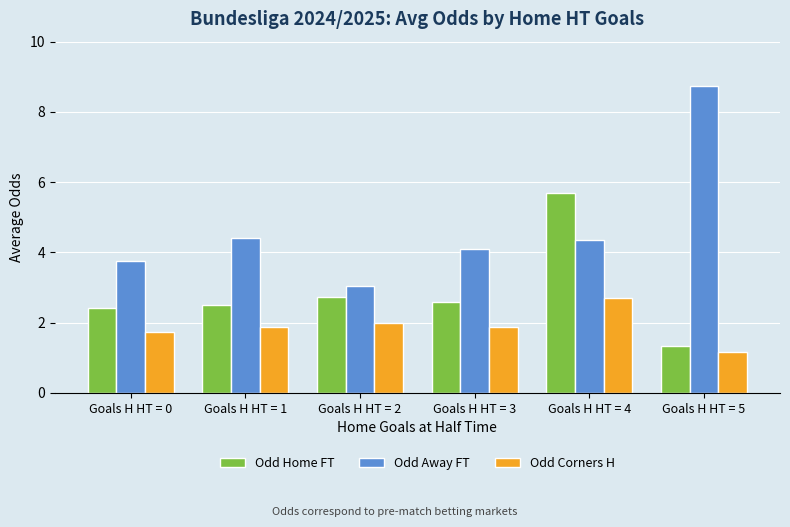

Which category has the highest value in the Odd Home FT series?

Goals H HT = 4